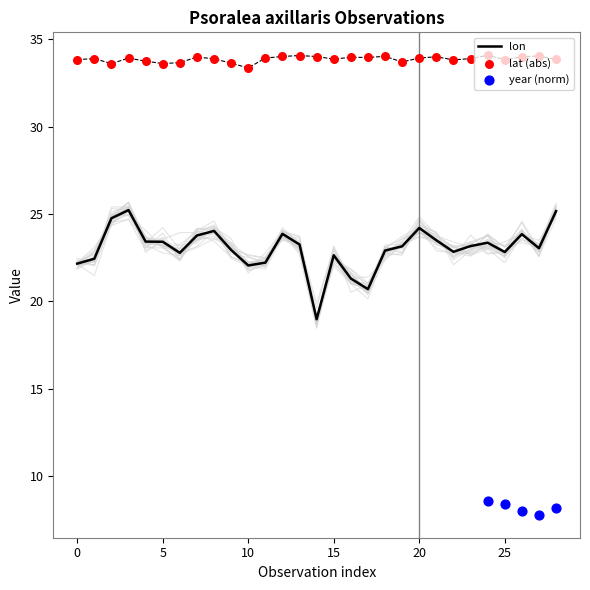

Which series has the largest total across all categories?

lat